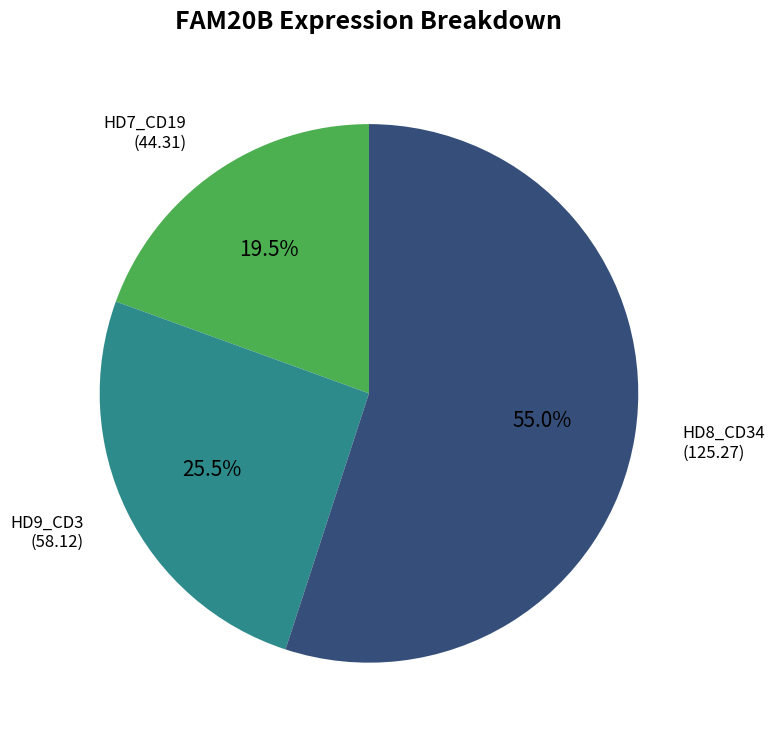

Does any single category account for the majority?

Yes